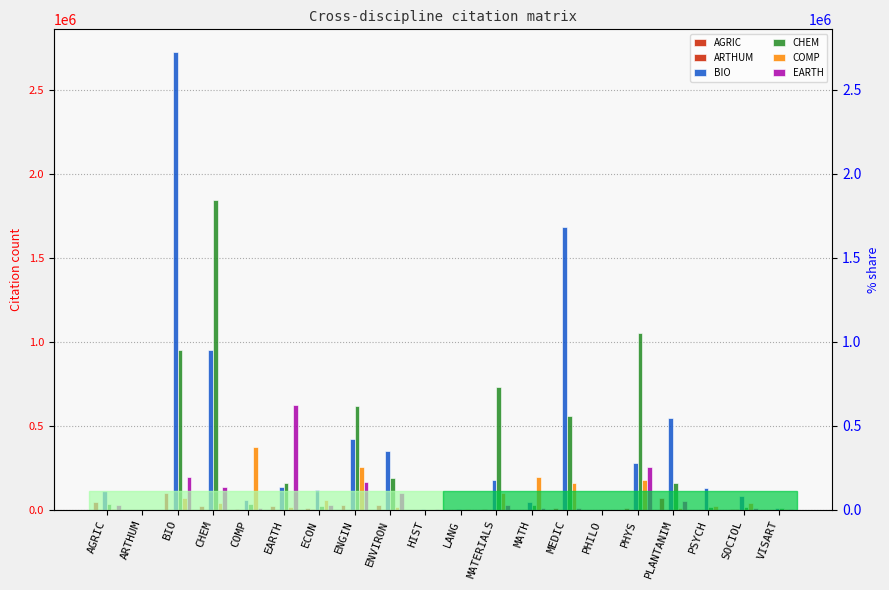

At which category does the chart reach its peak across all series?

BIO